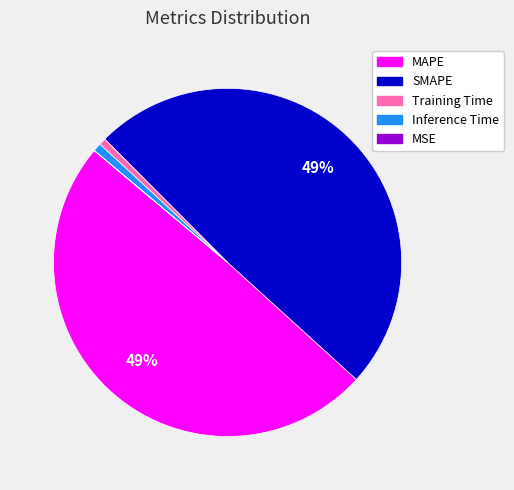

Do Training Time and SMAPE together represent more than half of the pie?

No